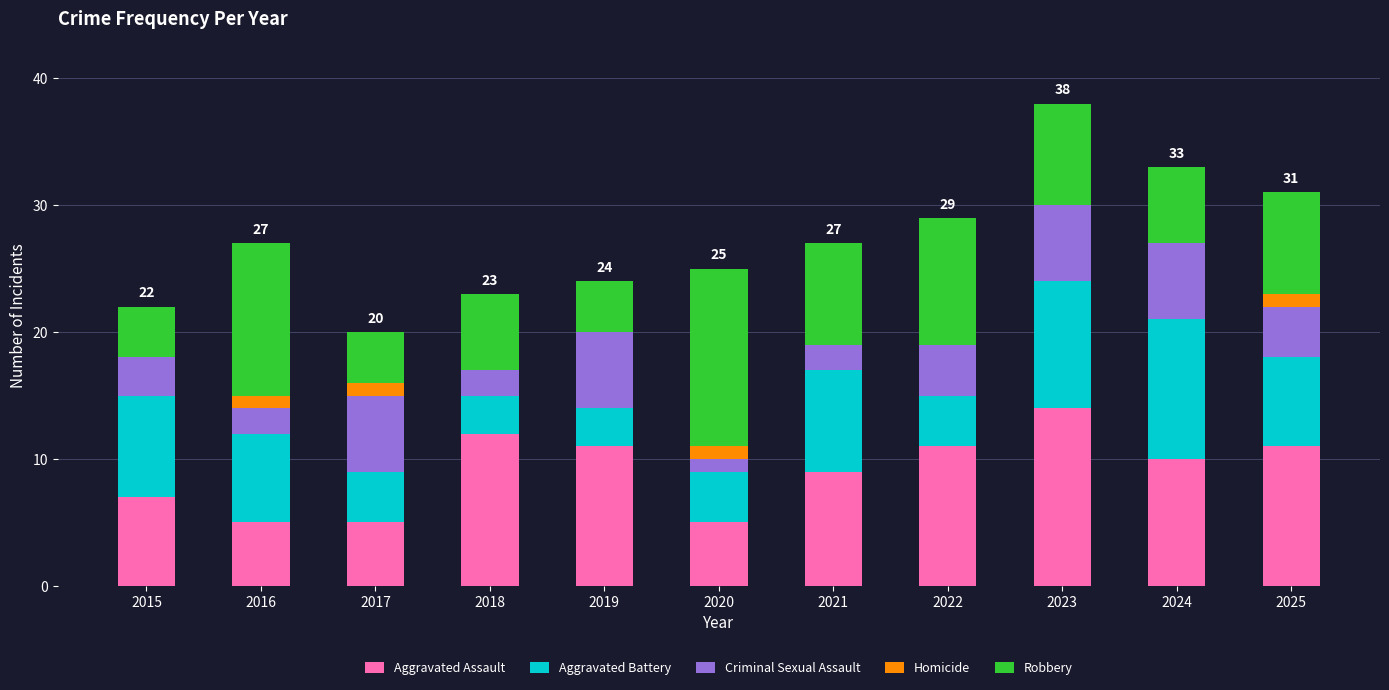

The Aggravated Assault series shows 11 at 2022. True or false?

True